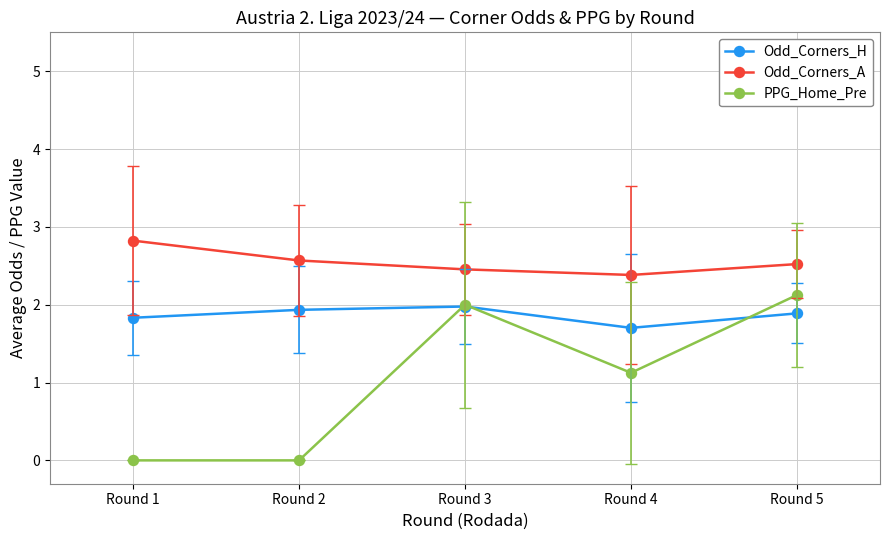

Which series has the largest total across all categories?

Odd_Corners_A